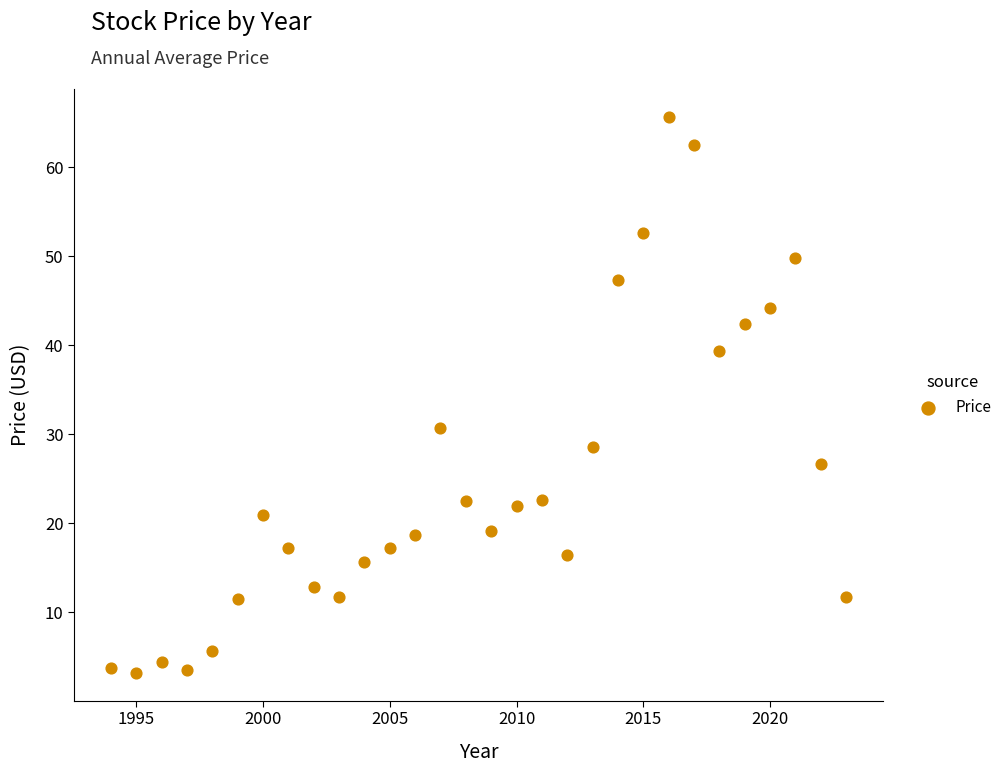

What is the range of X values (max minus min)?

29.0